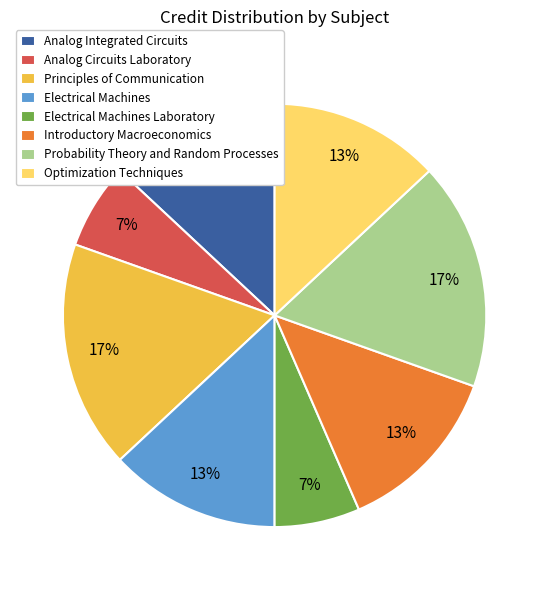

Count the number of slices in the pie.

8